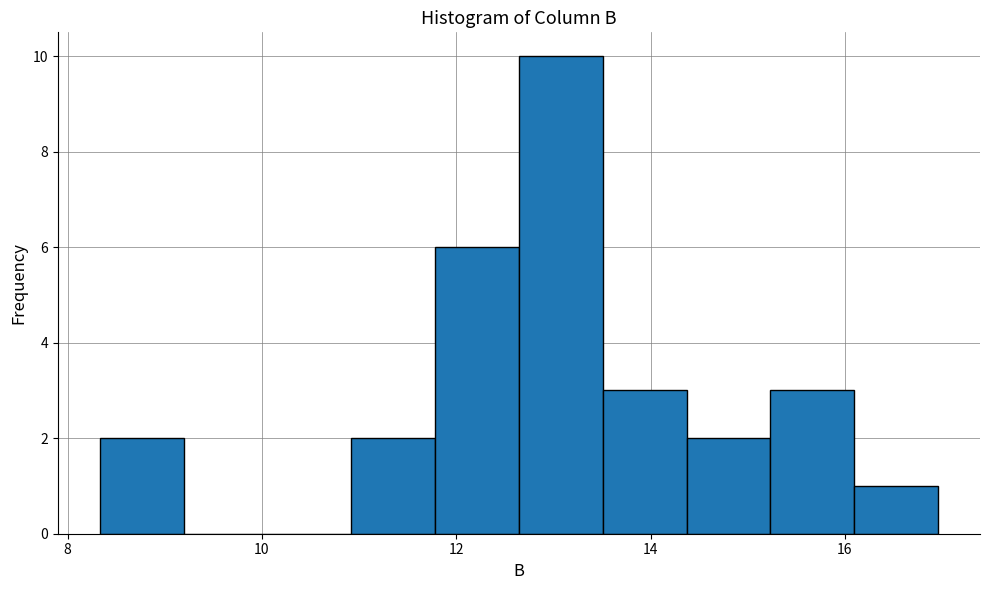

Over which range of the x-axis is the bar tallest?

12.6 to 13.6